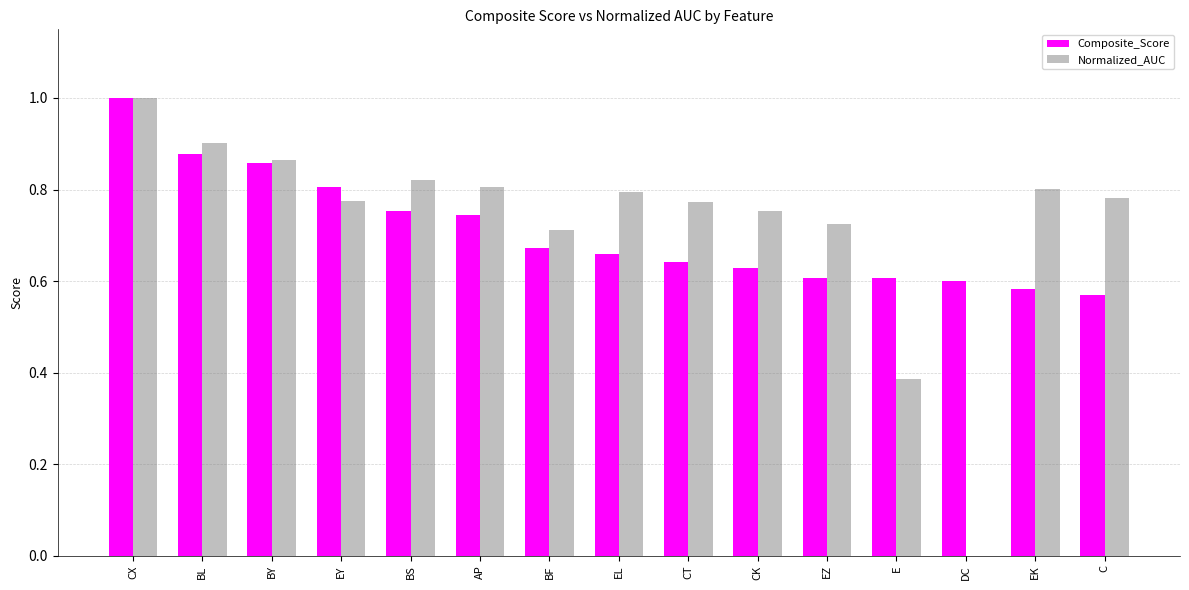

Are the bars grouped side by side (vs. stacked)?

Yes